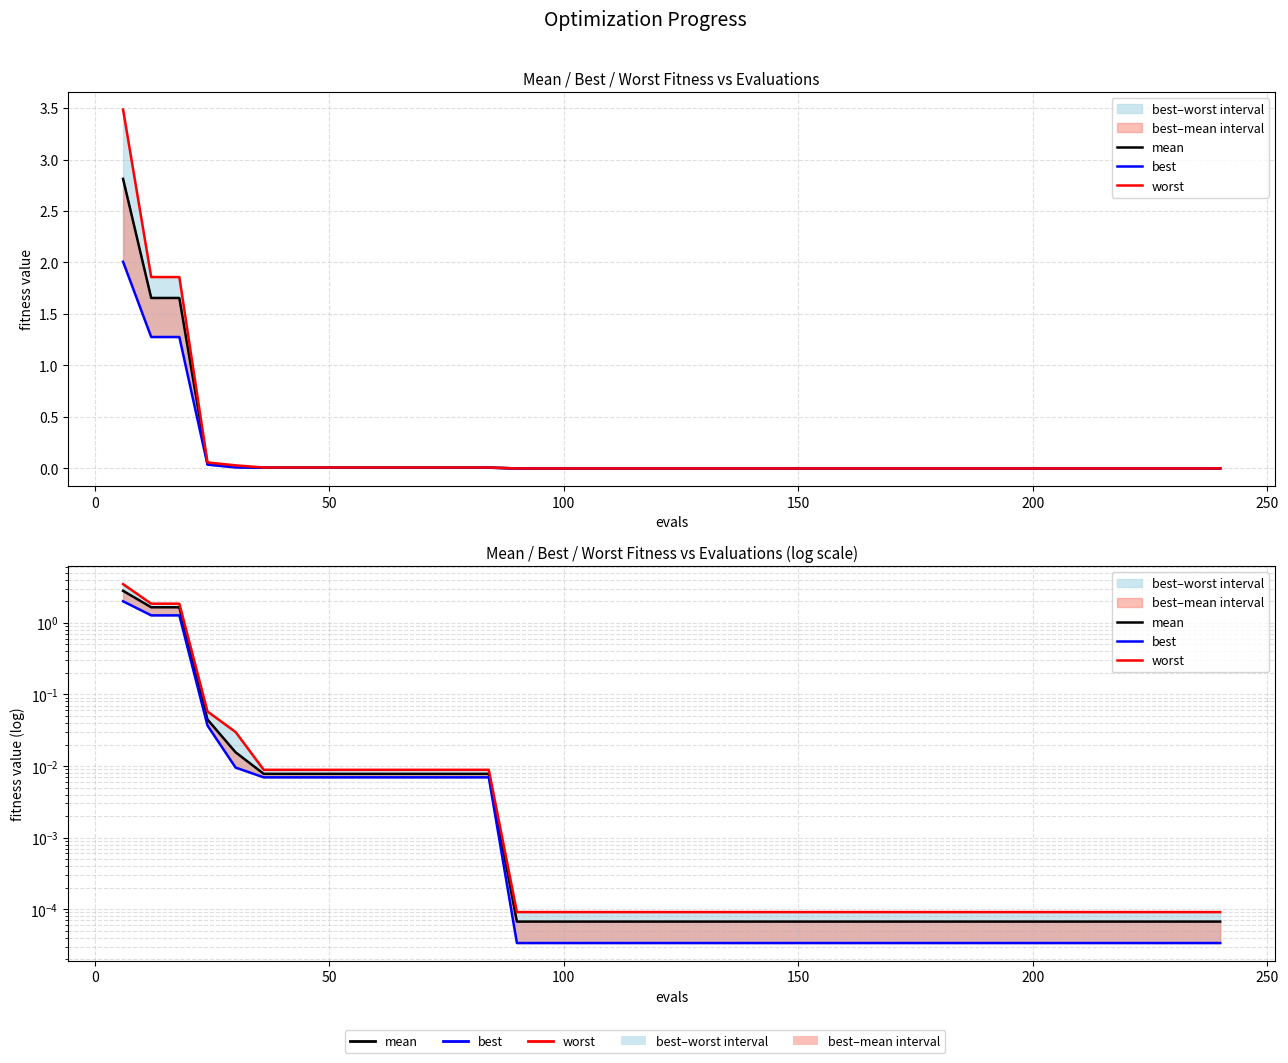

True or false: best and worst cross at least once.

False